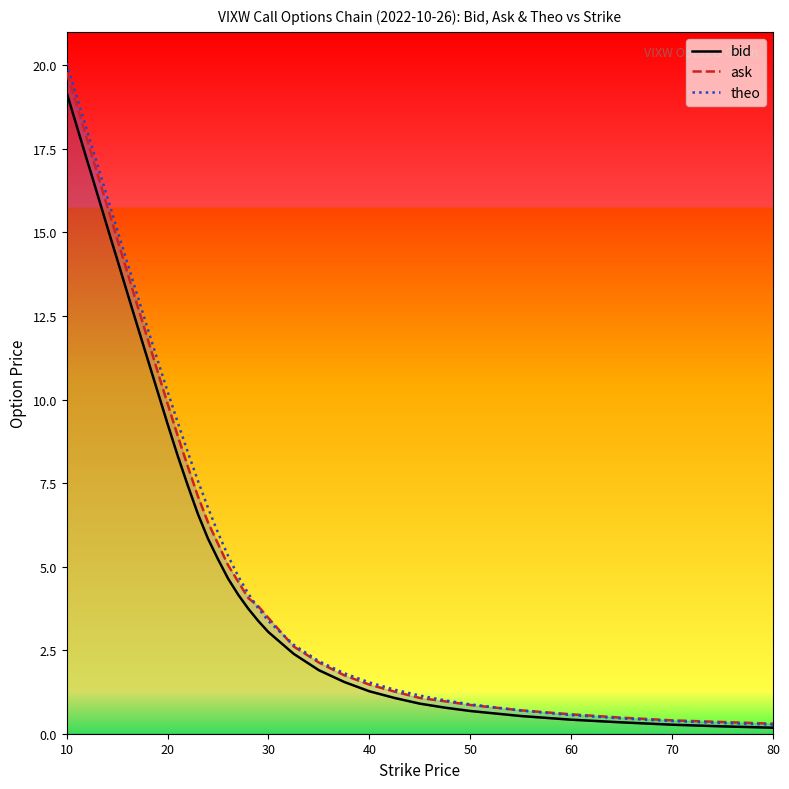

What are all the series names shown in the legend?

bid, ask, theo